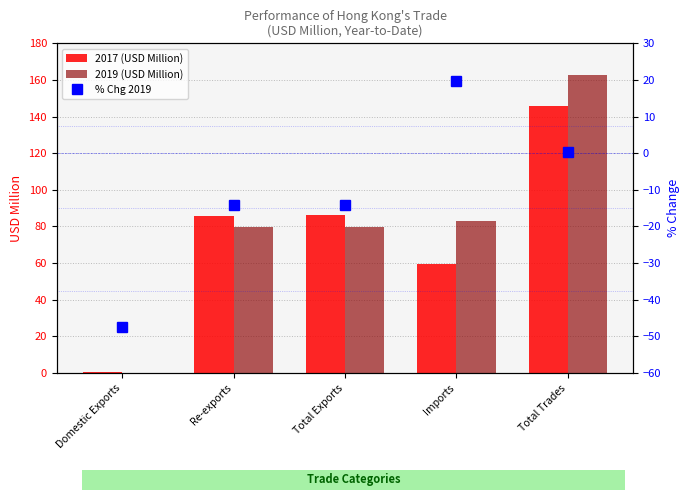

What is the label of the 5th bar from the left?

Total Trades